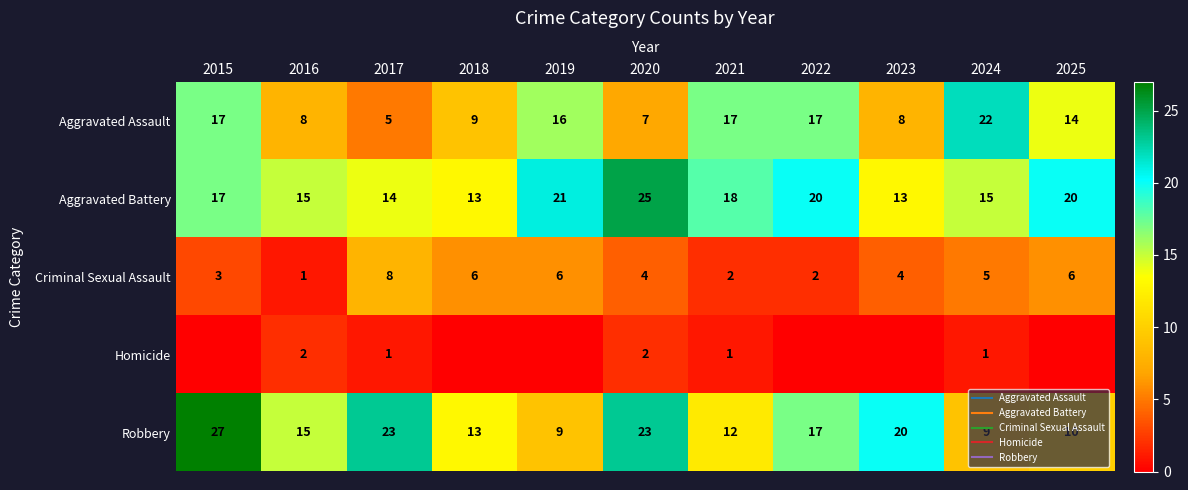

Which category has the highest value across all series?

2015